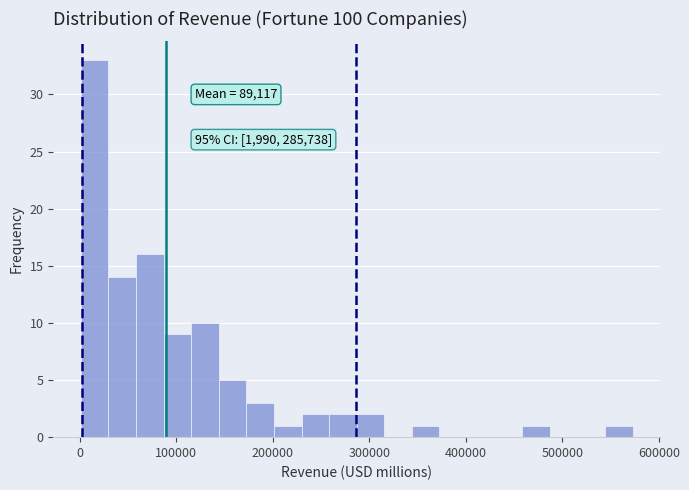

Read against the x-axis, roughly where is the centre of the tallest bar?

20000